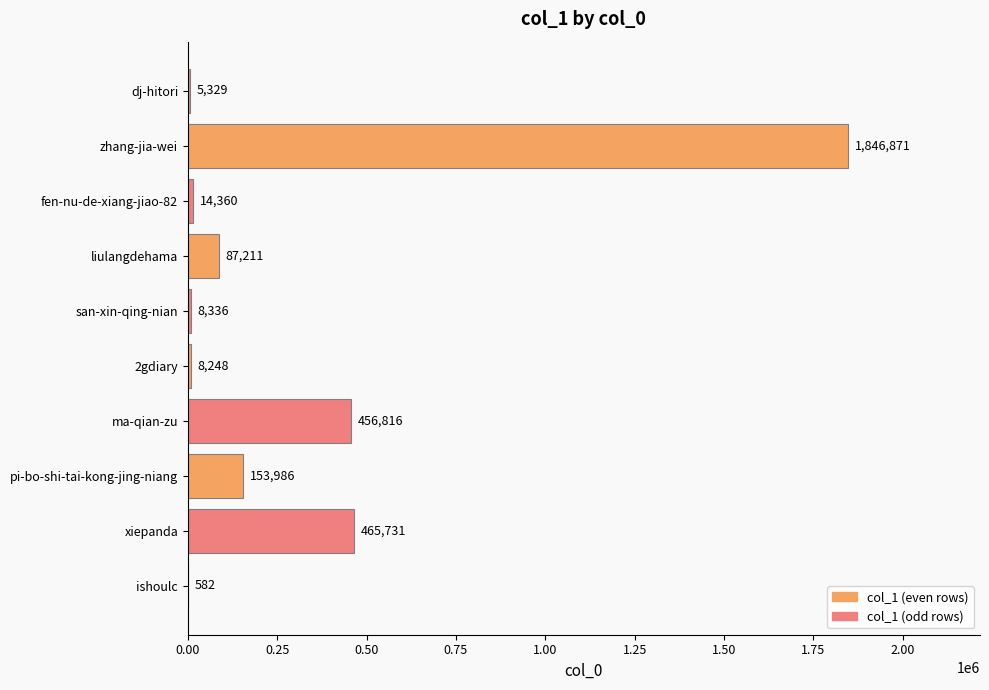

What is the sum of all values?

3047470